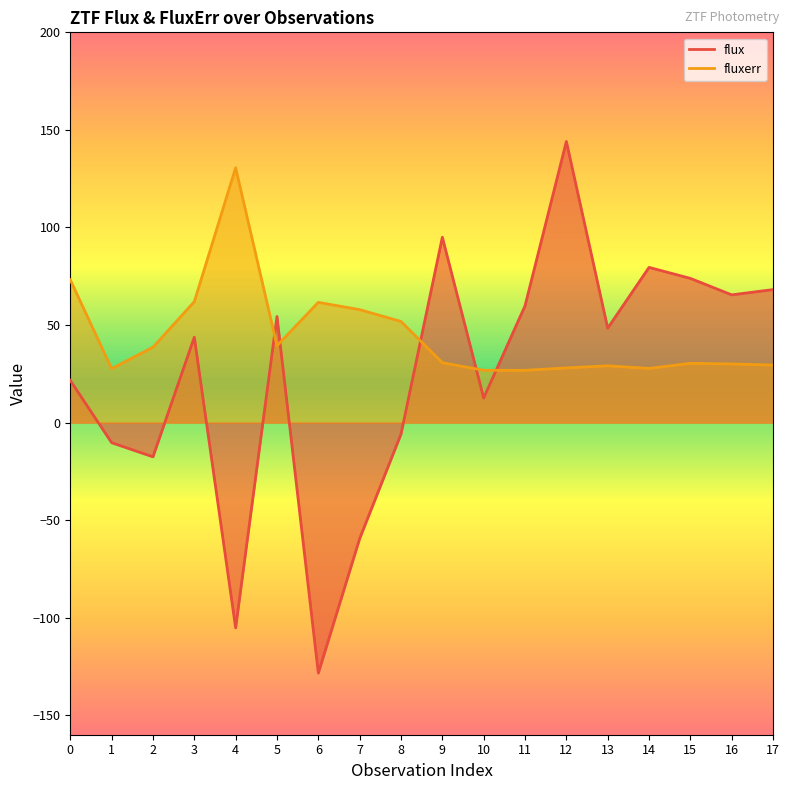

How many data points in flux are less than 48?

9